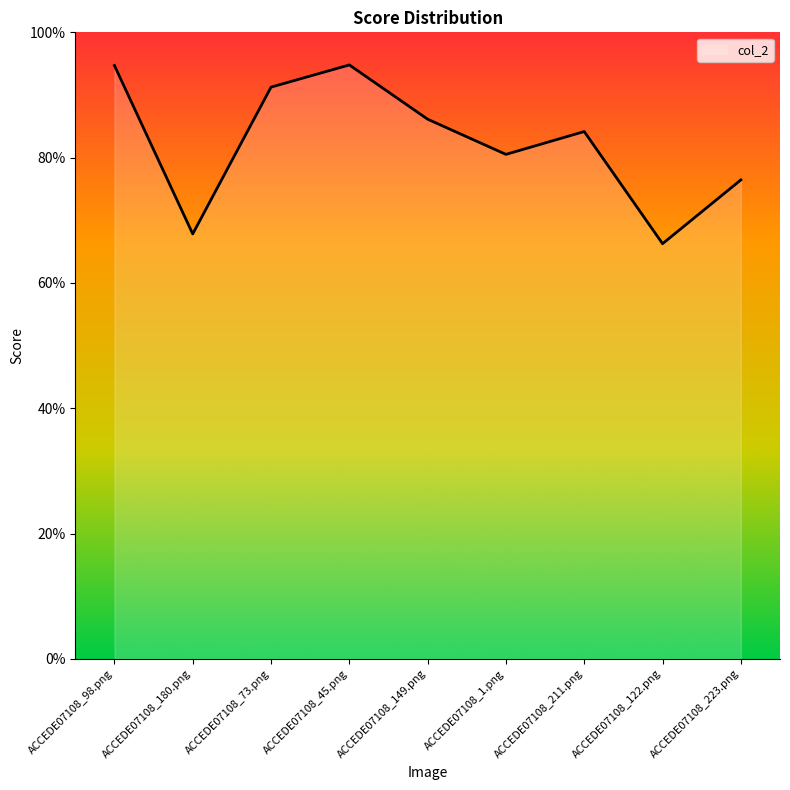

Does the chart display data point markers on the line(s)?

No